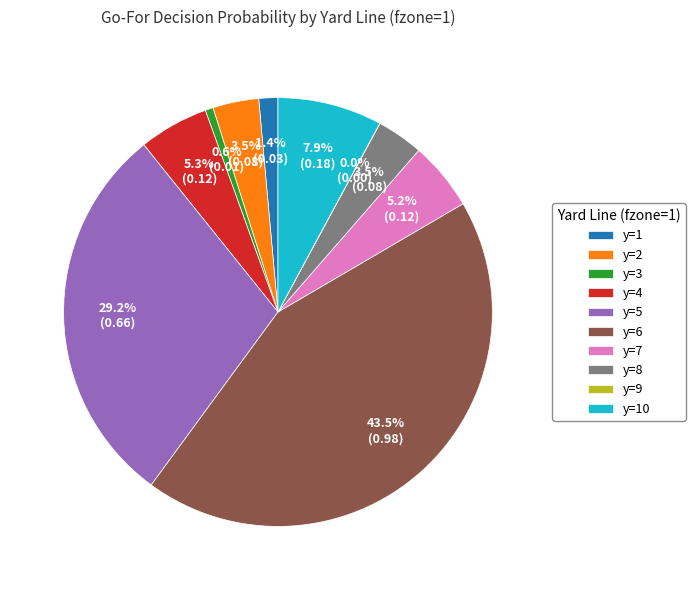

Which has a higher value, y=7 or y=3?

y=7